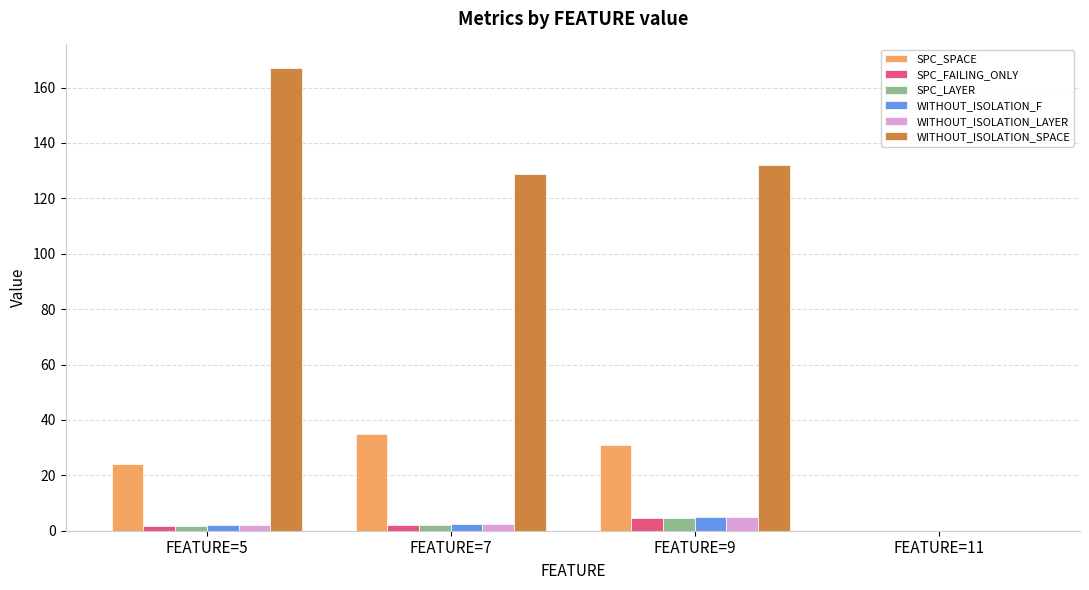

Between FEATURE=5 and FEATURE=9, which series saw the biggest shift?

WITHOUT_ISOLATION_SPACE